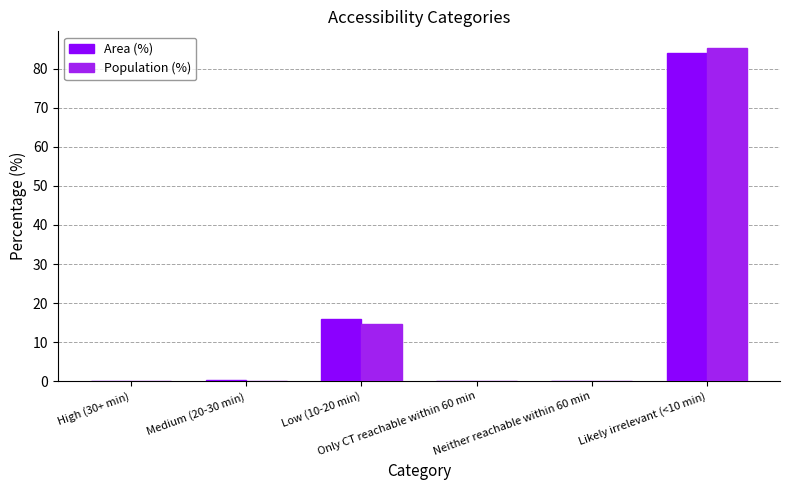

What is the sum of all Area (%) values?

100.0